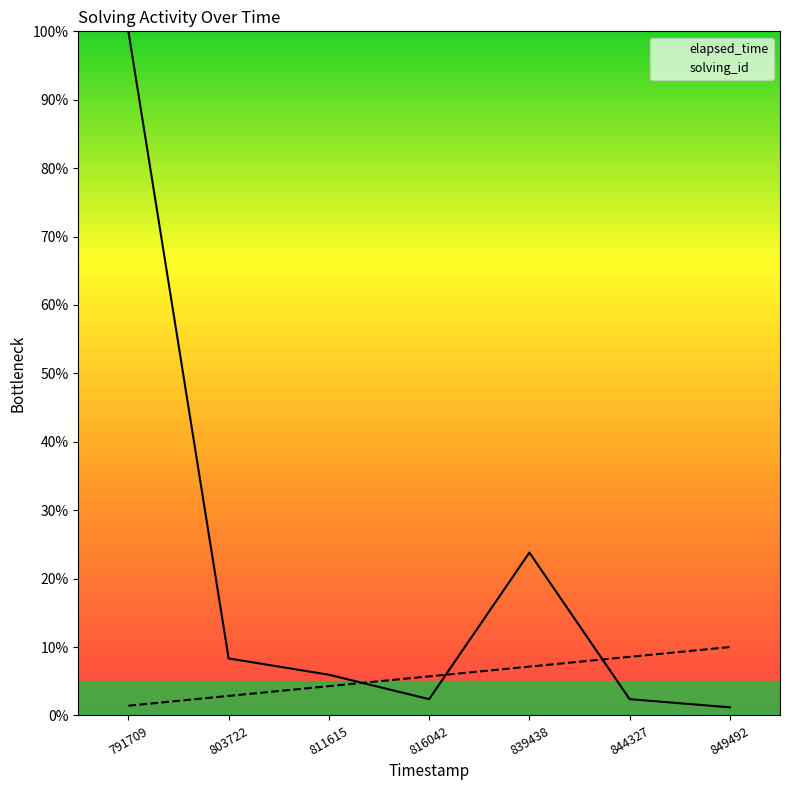

At how many categories does at least one series exceed 95?

1